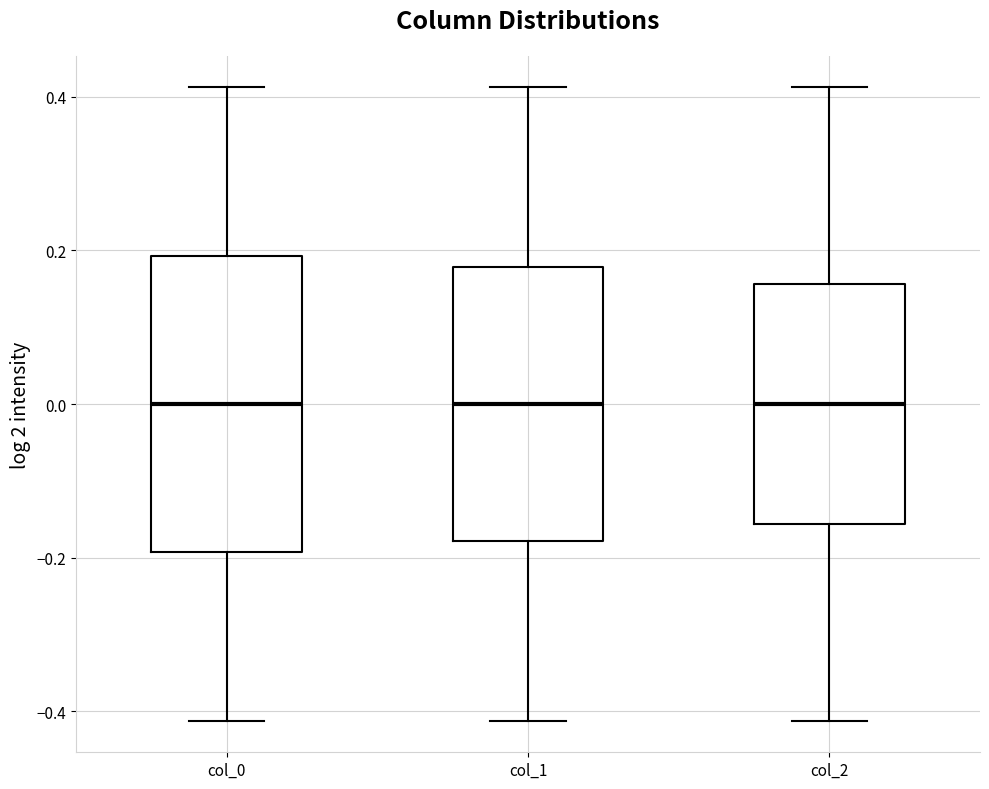

Where does the median line of the box for col_2 sit on the y-axis? The values are not printed on the chart, so give them approximately, as read against the axis.

0.00